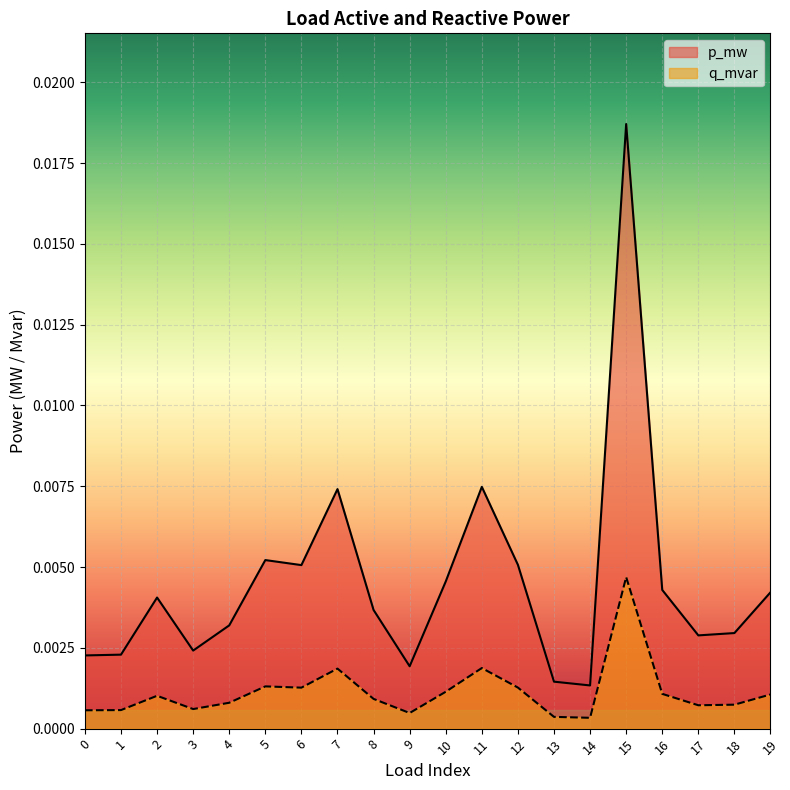

True or false: p_mw and q_mvar cross at least once.

False